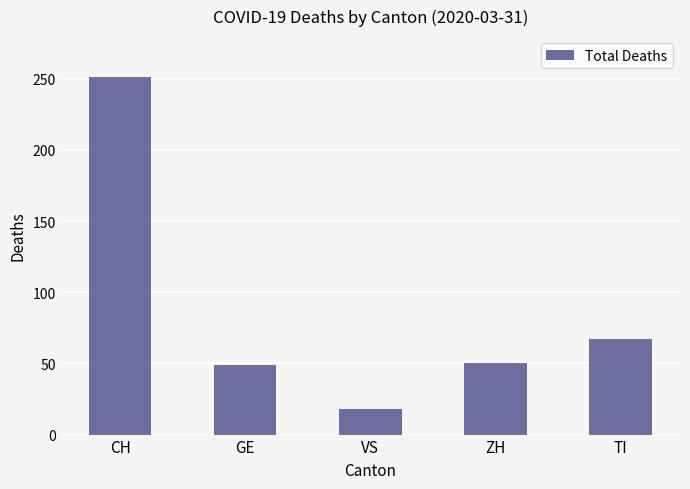

At which label is the value closest to 134?

TI